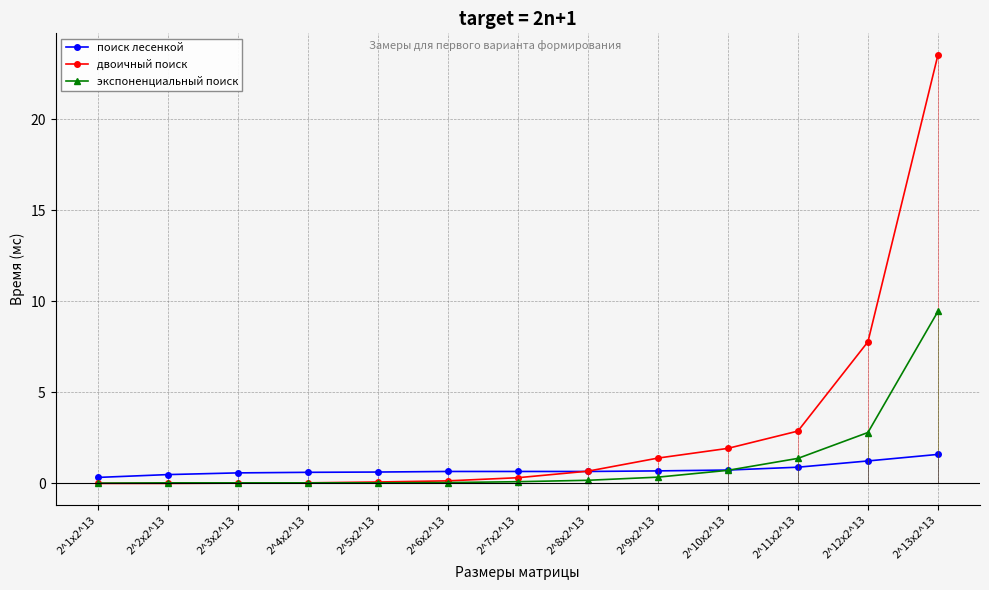

What is the label of the 2nd point from the left?

2^2x2^13